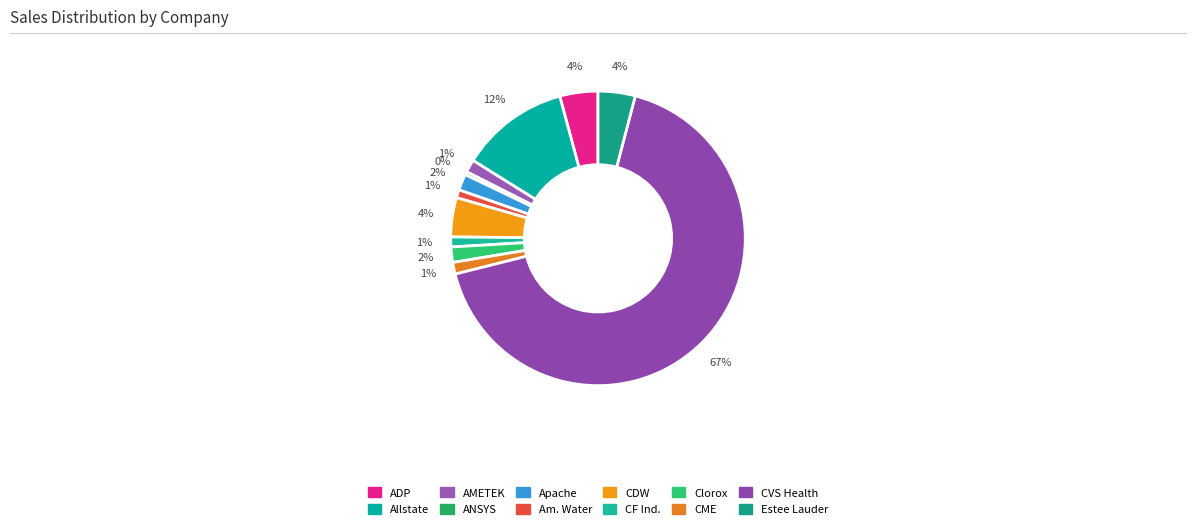

Count the number of slices in the pie.

12